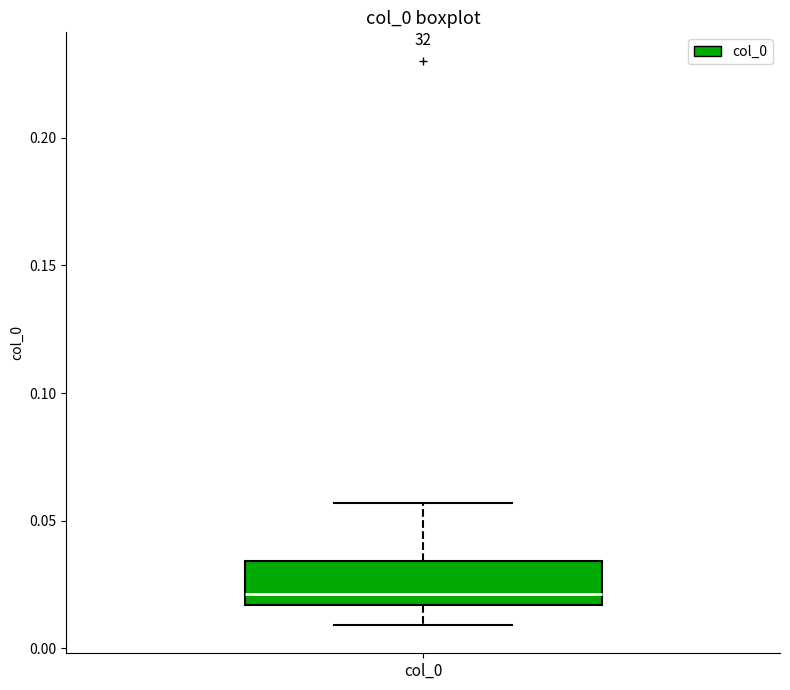

Transcribe this box plot: give where the median line is, the range the box spans, and where the two whiskers end, as read against the y-axis. The values are not printed on the chart, so give them approximately, as read against the axis.

median 0.020, box 0.015 to 0.035, whiskers 0.010 to 0.055